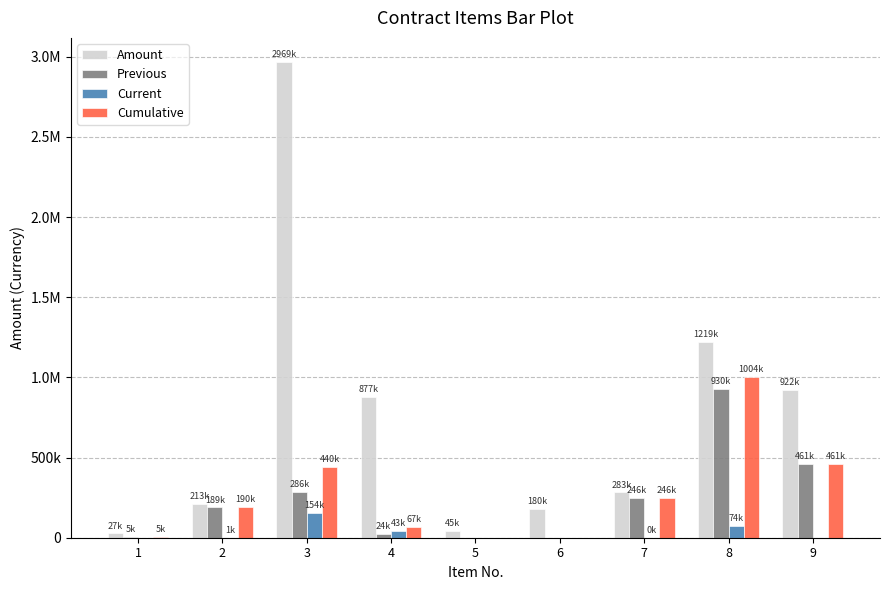

Is the value of Amount at 5 greater than the value of Current at 4?

Yes